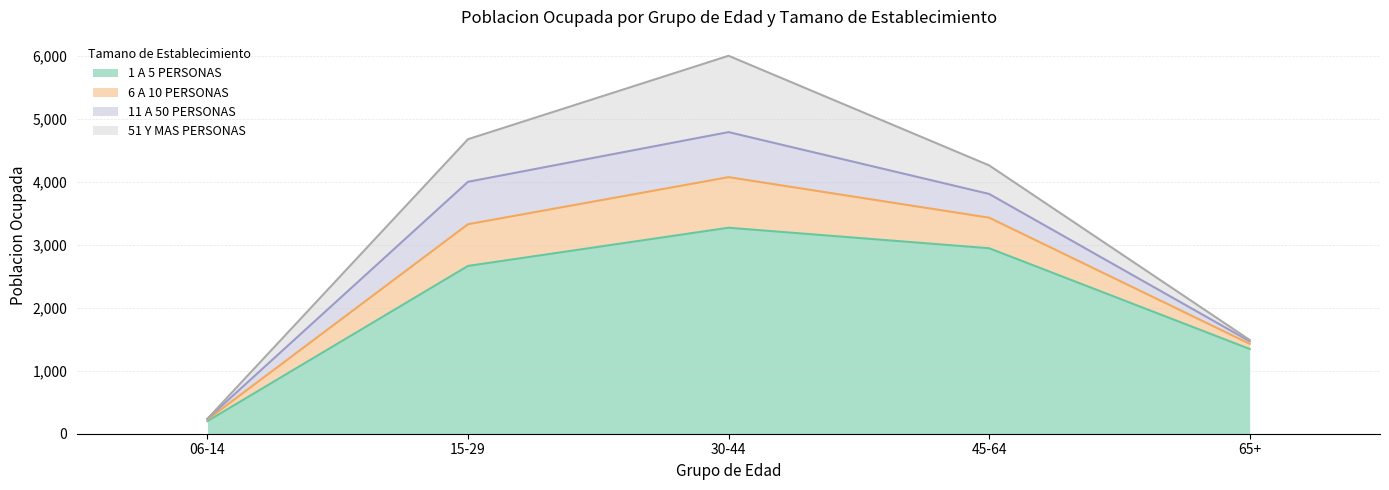

At which category is the sum across all series the highest?

30-44